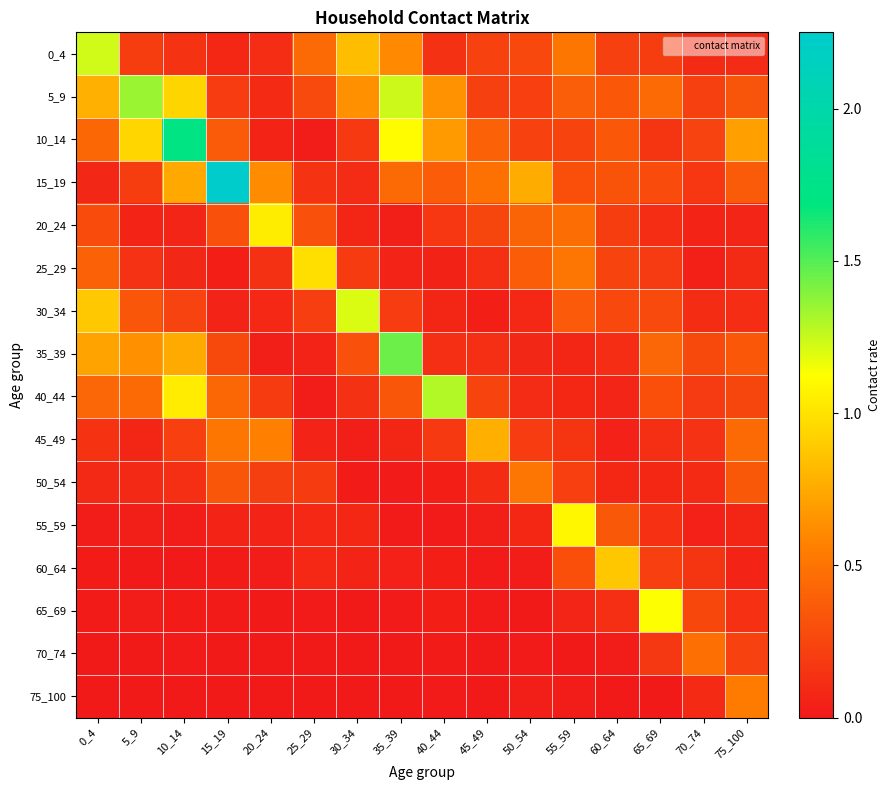

At which category is the sum across all series the highest?

10_14